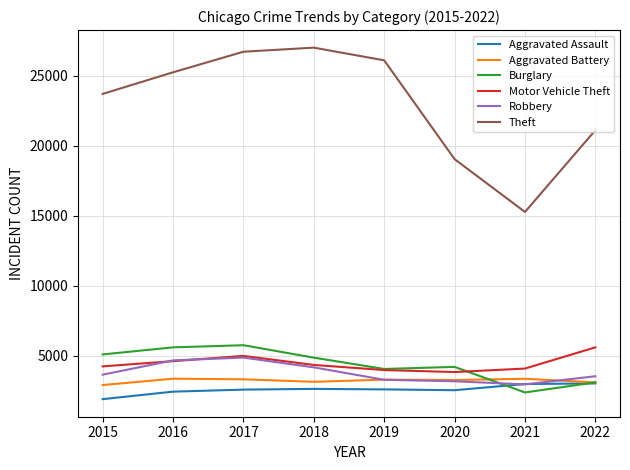

True or false: Aggravated Assault and Theft intersect in this chart.

False